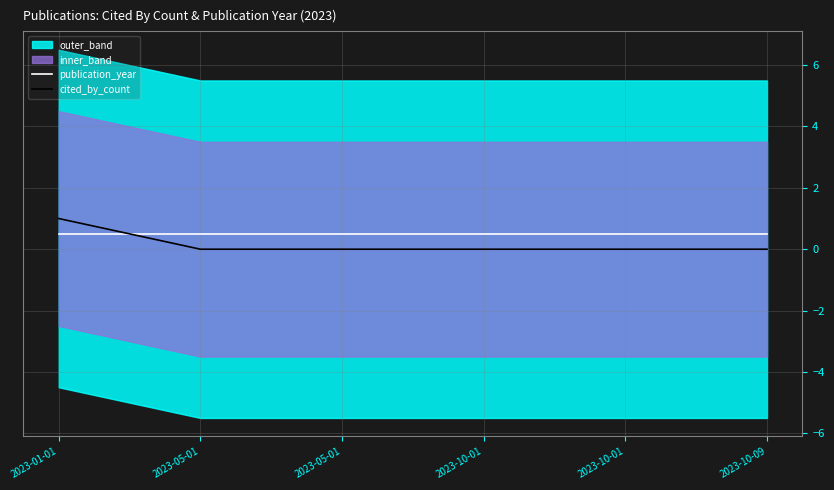

Where do cited_by_count and publication_year first cross each other?

2023-01-01 and 2023-05-01